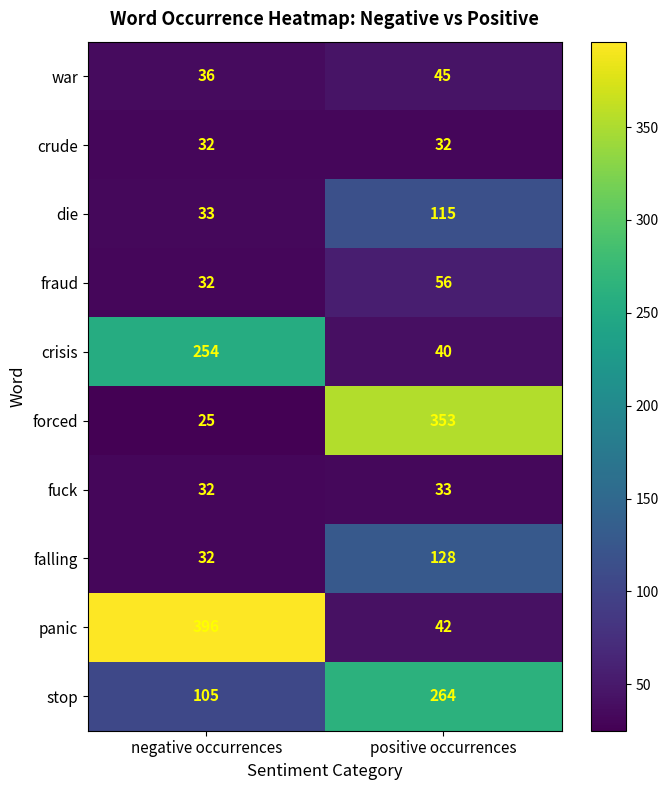

Which category has the lowest value across all series?

negative occurrences